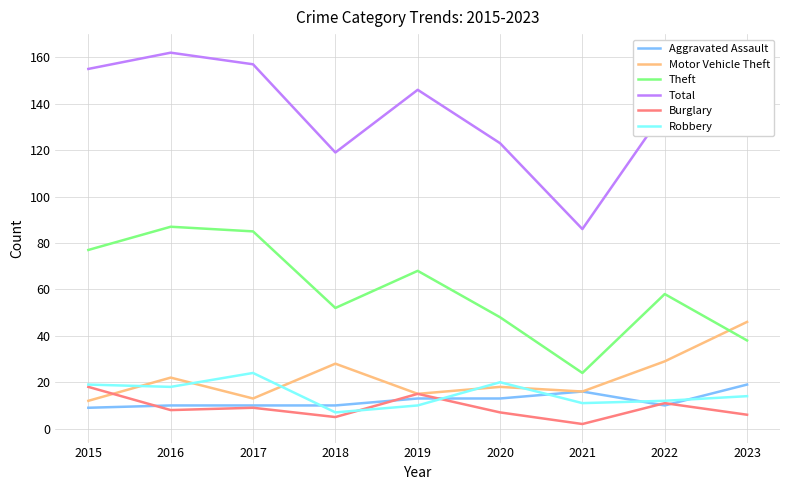

What is the difference between the second highest and minimum values in the Aggravated Assault series?

7